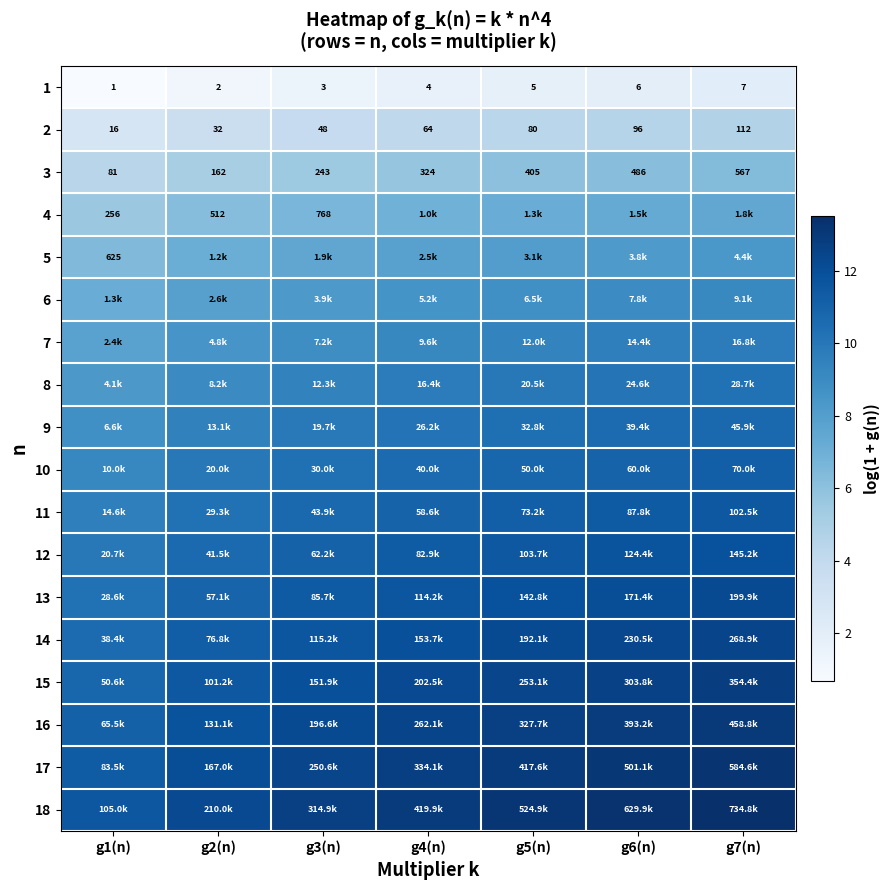

The value of 2 at g1(n) is 1.2. True or false?

False